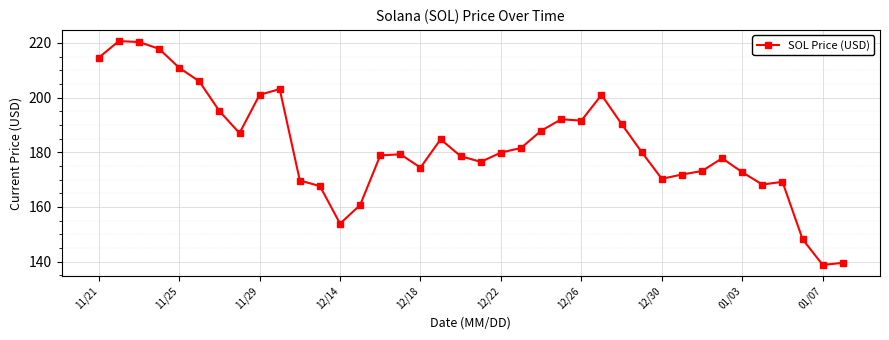

True or false: there are more than 0 points higher than both neighbors.

True